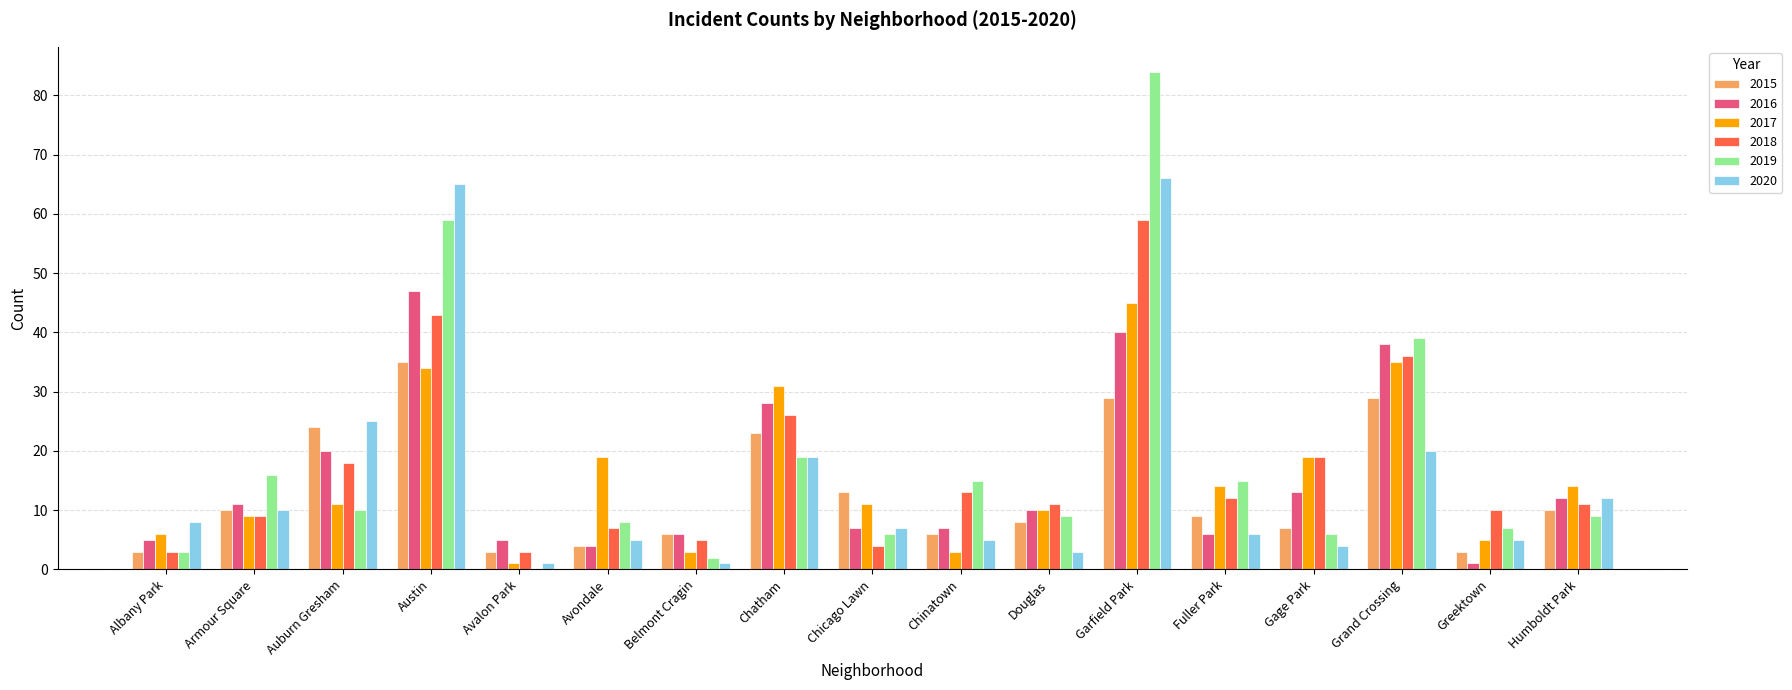

Reading right to left, transcribe all the data shown in this chart.

2015: 10	3	29	7	9	29	8	6	13	23	6	4	3	35	24	10	3
2016: 12	1	38	13	6	40	10	7	7	28	6	4	5	47	20	11	5
2017: 14	5	35	19	14	45	10	3	11	31	3	19	1	34	11	9	6
2018: 11	10	36	19	12	59	11	13	4	26	5	7	3	43	18	9	3
2019: 9	7	39	6	15	84	9	15	6	19	2	8	0	59	10	16	3
2020: 12	5	20	4	6	66	3	5	7	19	1	5	1	65	25	10	8